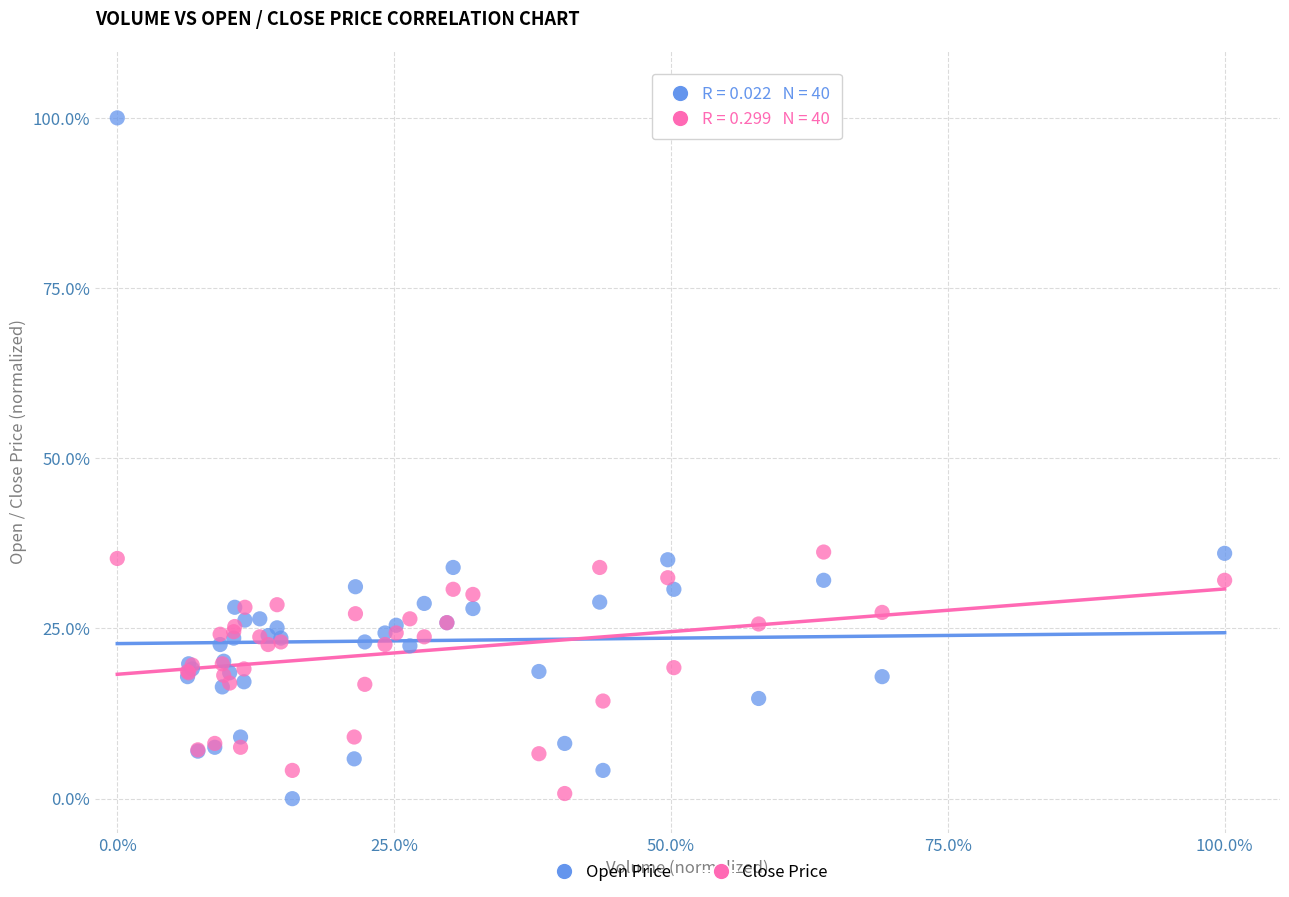

Which series has the widest spread of Y values?

Open Price